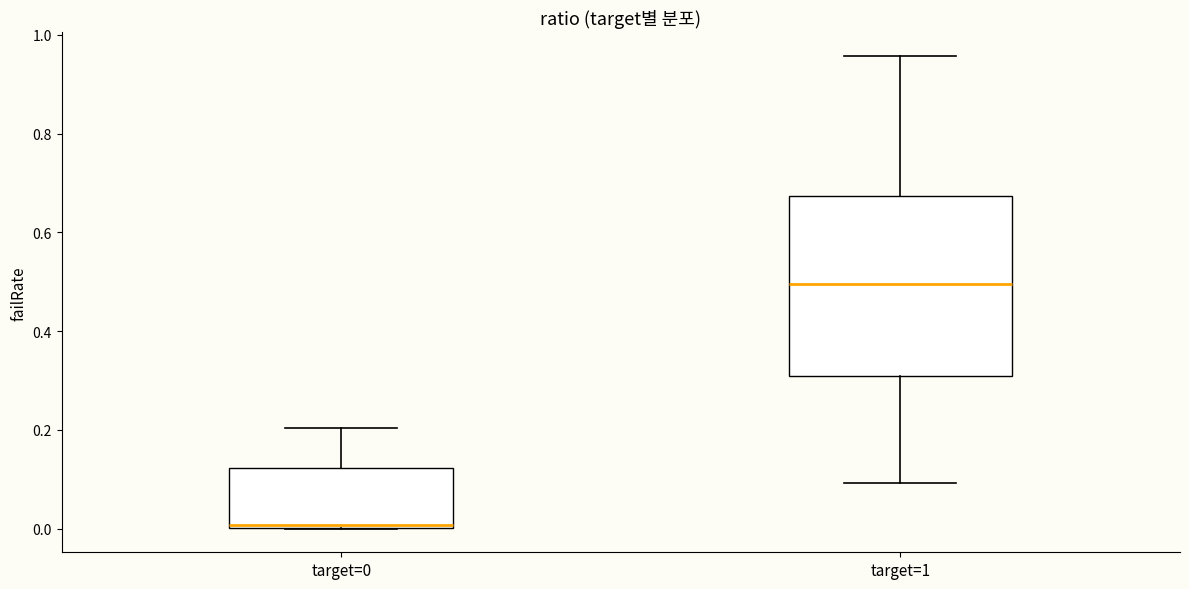

Reading left to right, read every box against the y-axis: the position of its median line, the range the box covers, and the ends of its whiskers. The values are not printed on the chart, so give them approximately, as read against the axis.

target=0: median 0.00 (just above the box's lower edge), box 0.00 to 0.12, whiskers 0.00 to 0.20
target=1: median 0.50, box 0.30 to 0.68, whiskers 0.10 to 0.96